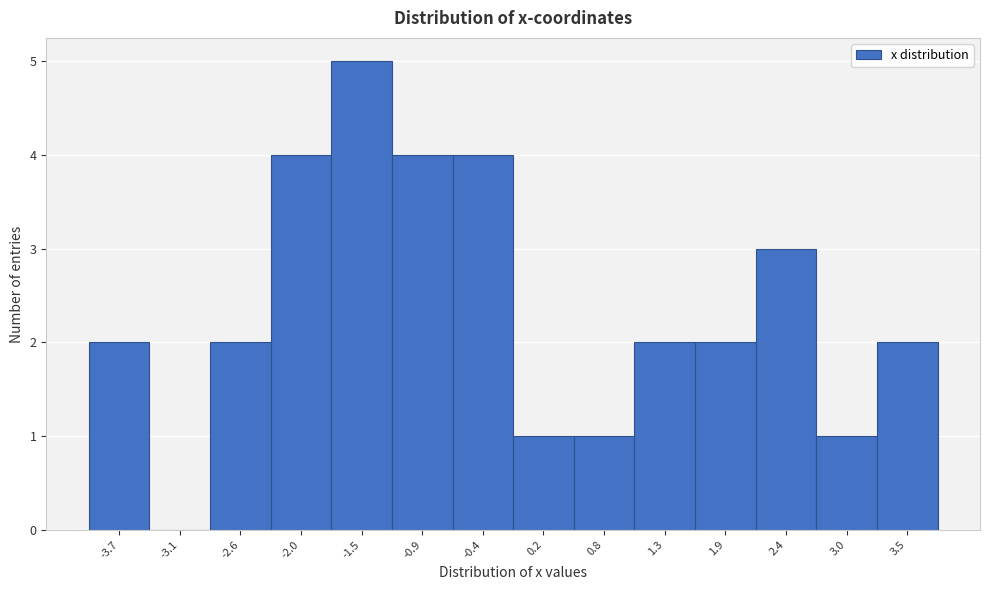

Reading left to right, what are all the values shown in this chart?

-3.7=2	-3.1=0	-2.6=2	-2.0=4	-1.5=5	-0.9=4	-0.4=4	0.2=1	0.8=1	1.3=2	1.9=2	2.4=3	3.0=1	3.5=2